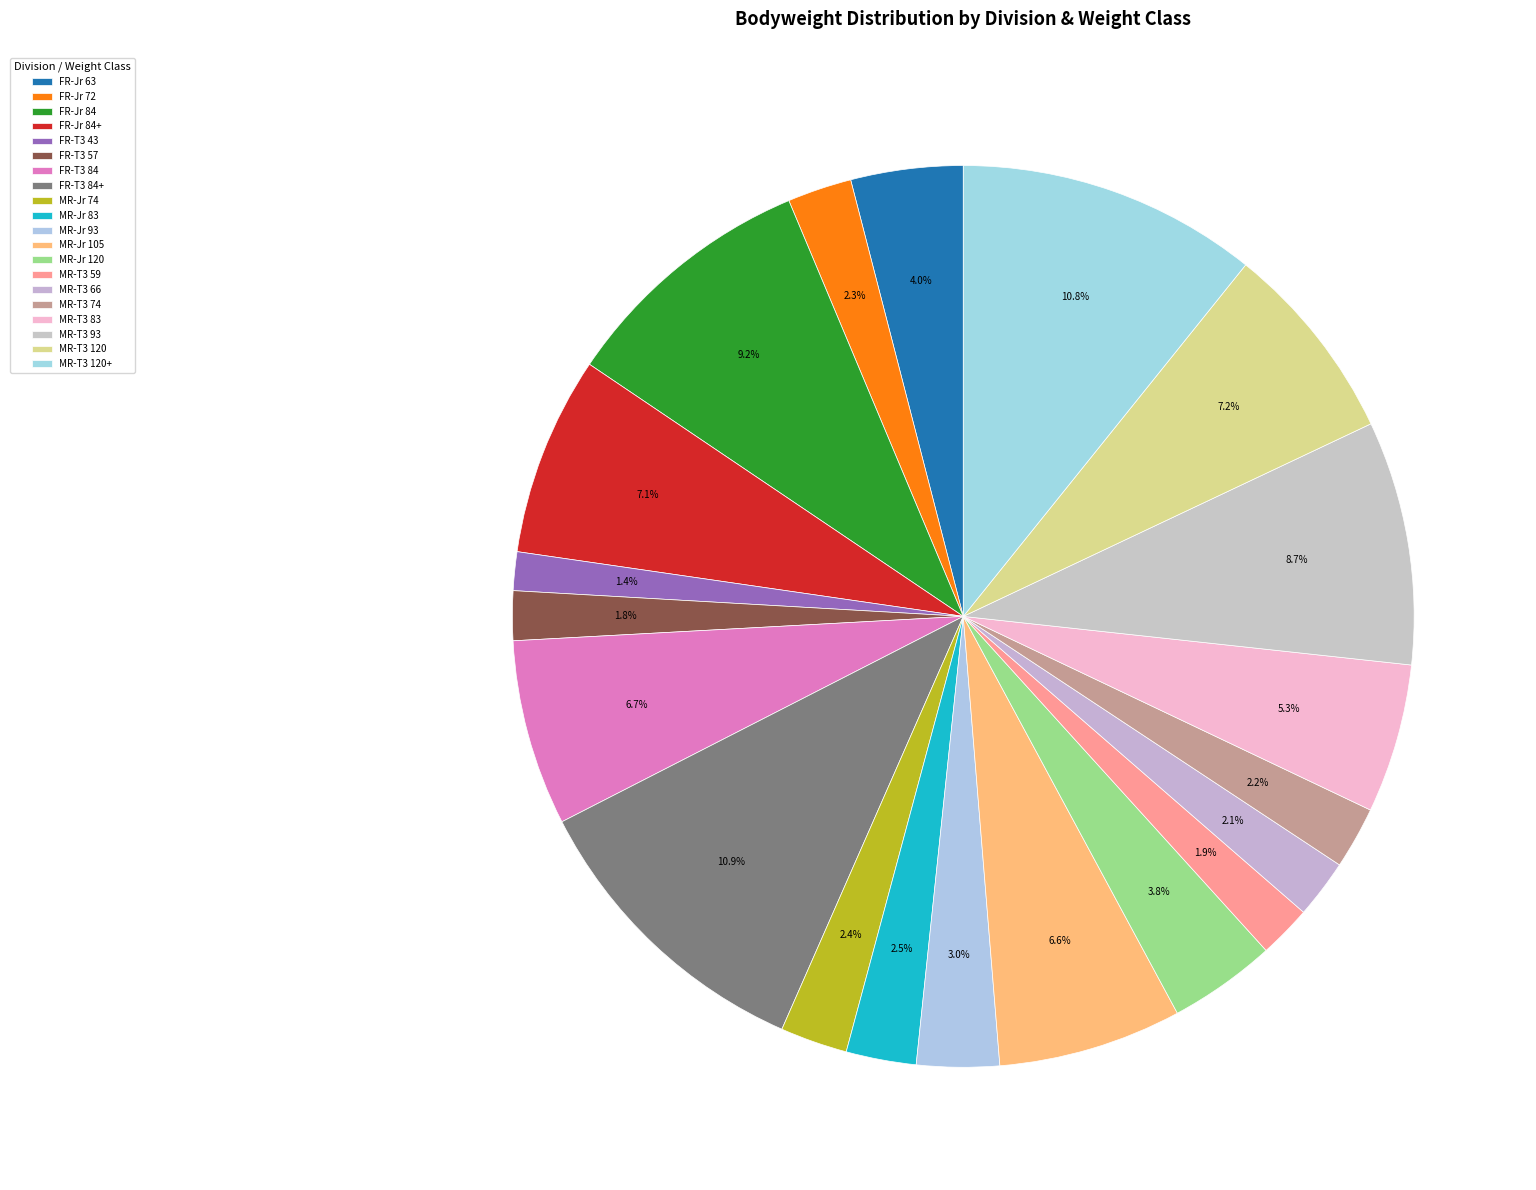

Which has a higher value, MR-Jr 105 or MR-T3 120?

MR-T3 120